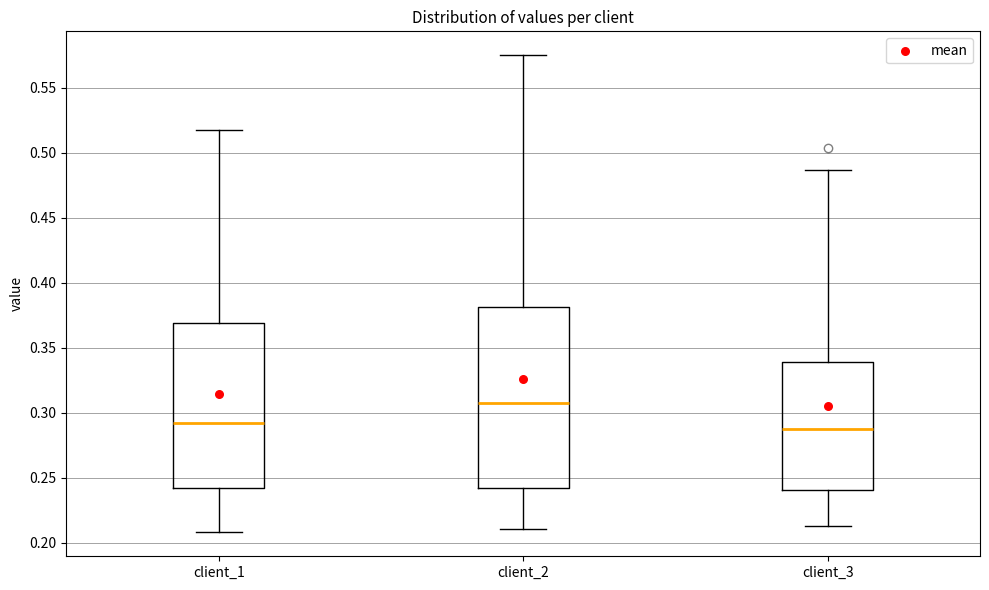

Reading left to right, read every box against the y-axis: the position of its median line, the range the box covers, and the ends of its whiskers. The values are not printed on the chart, so give them approximately, as read against the axis.

client_1: median 0.290, box 0.240 to 0.370, whiskers 0.210 to 0.520
client_2: median 0.305, box 0.240 to 0.380, whiskers 0.210 to 0.575
client_3: median 0.285, box 0.240 to 0.340, whiskers 0.215 to 0.485